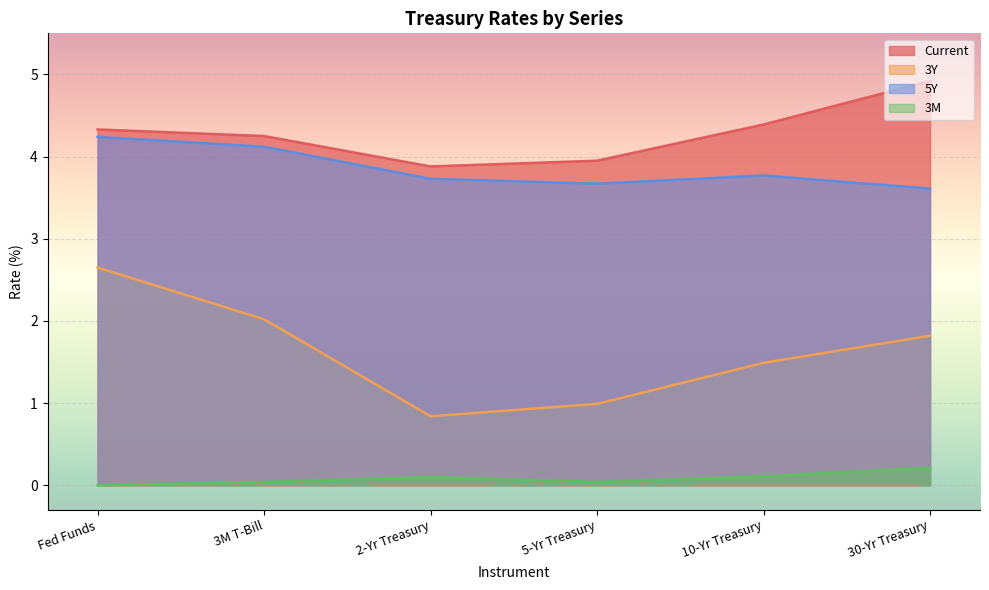

At which category does 3M reach its first local peak?

2-Yr Treasury